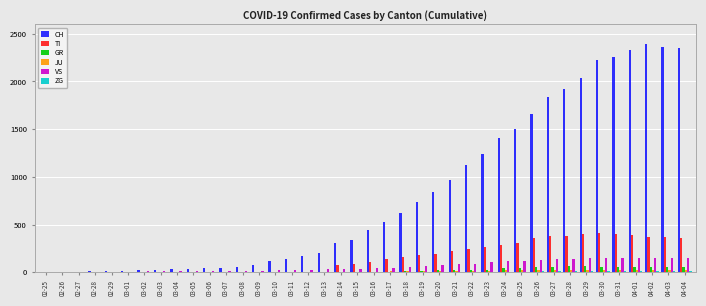

The value of CH at 03-29 is 2038. True or false?

True